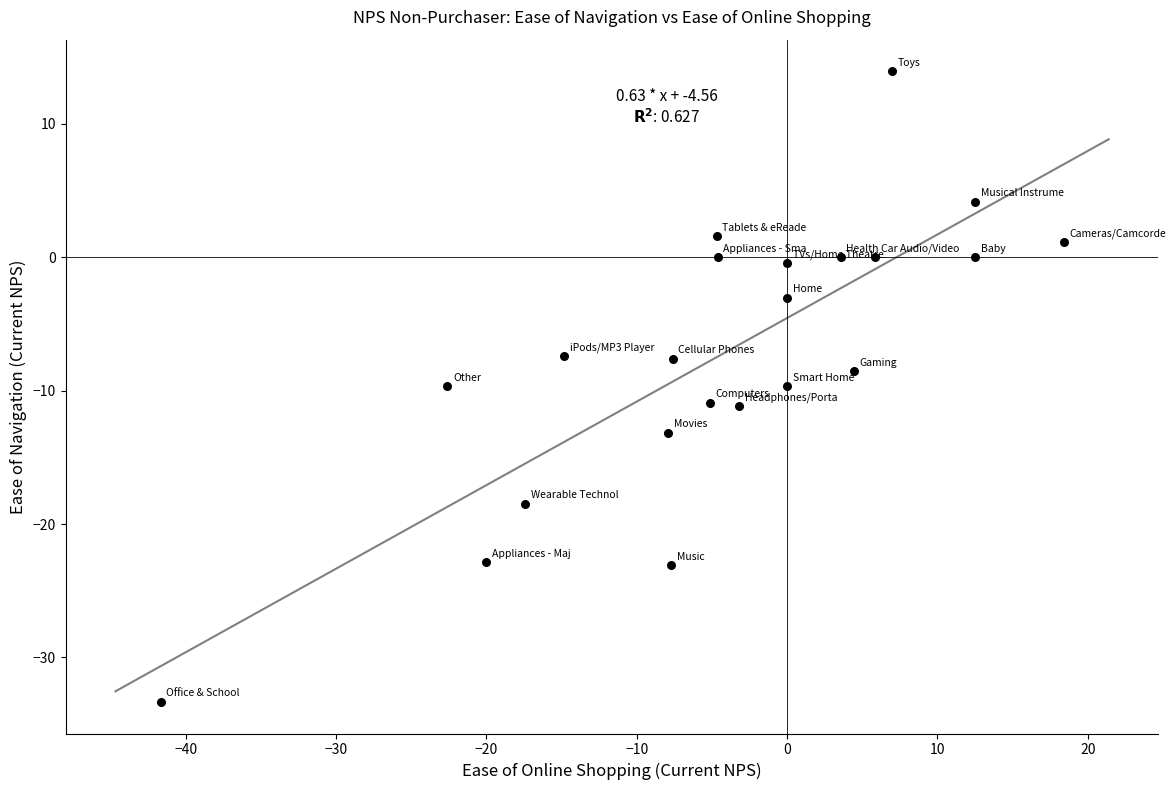

What is the range of Y values (max minus min)?

47.3